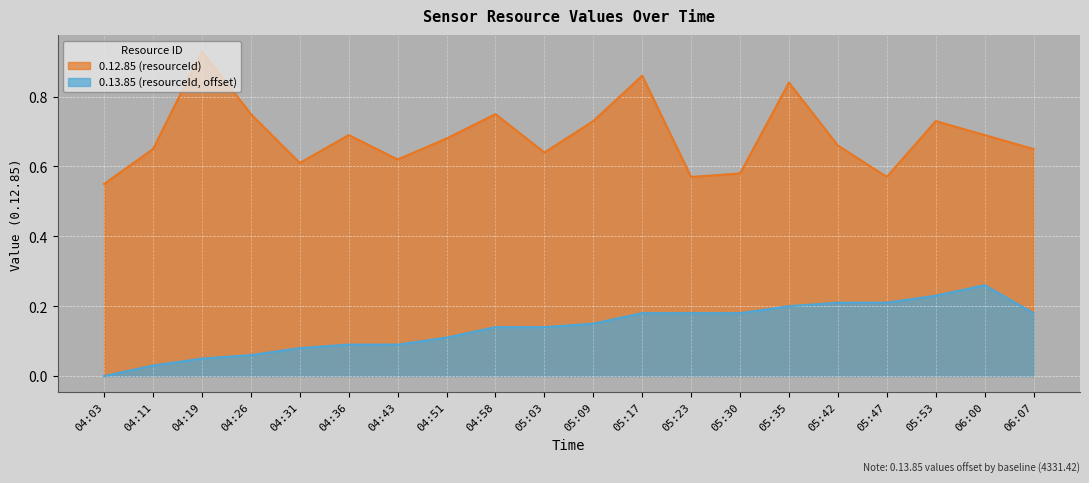

True or false: 0.12.85 and 0.13.85 cross at least once.

False